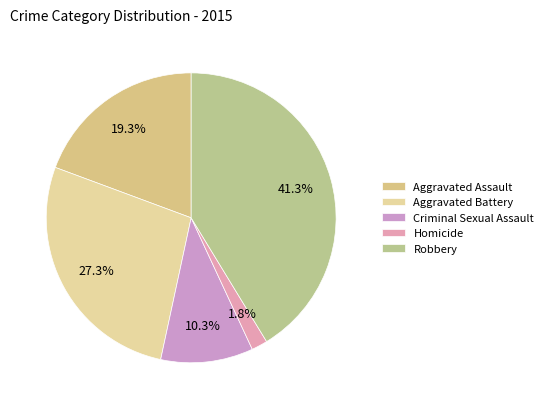

To the nearest percent, what is the difference between the largest and smallest slice percentages?

39%